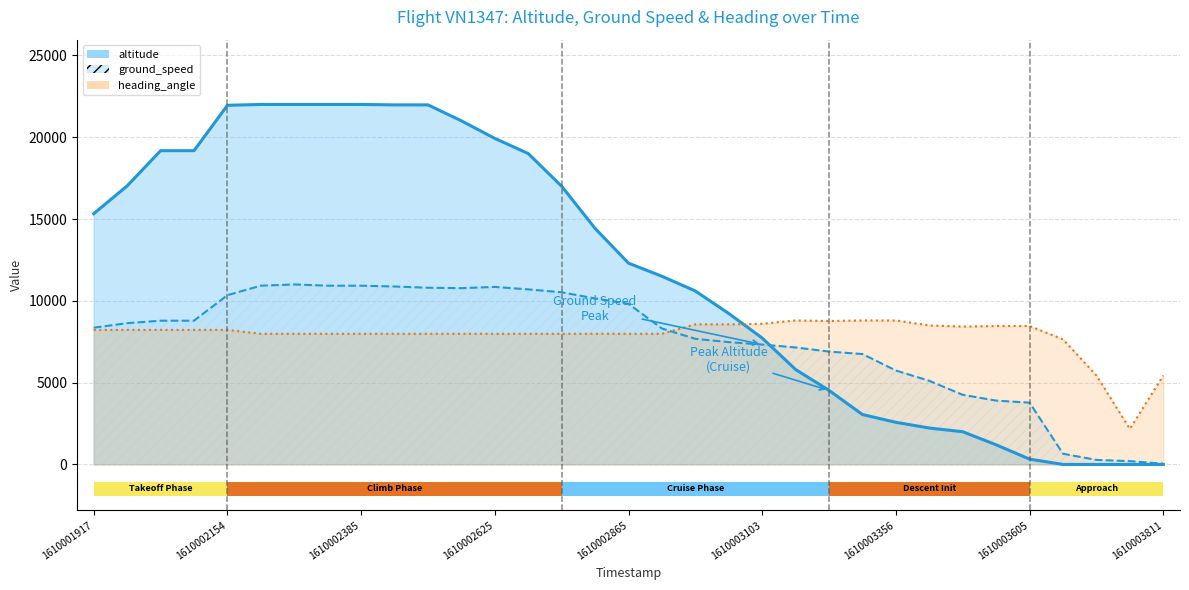

The value of heading_angle at 10 is 4921.1. True or false?

False